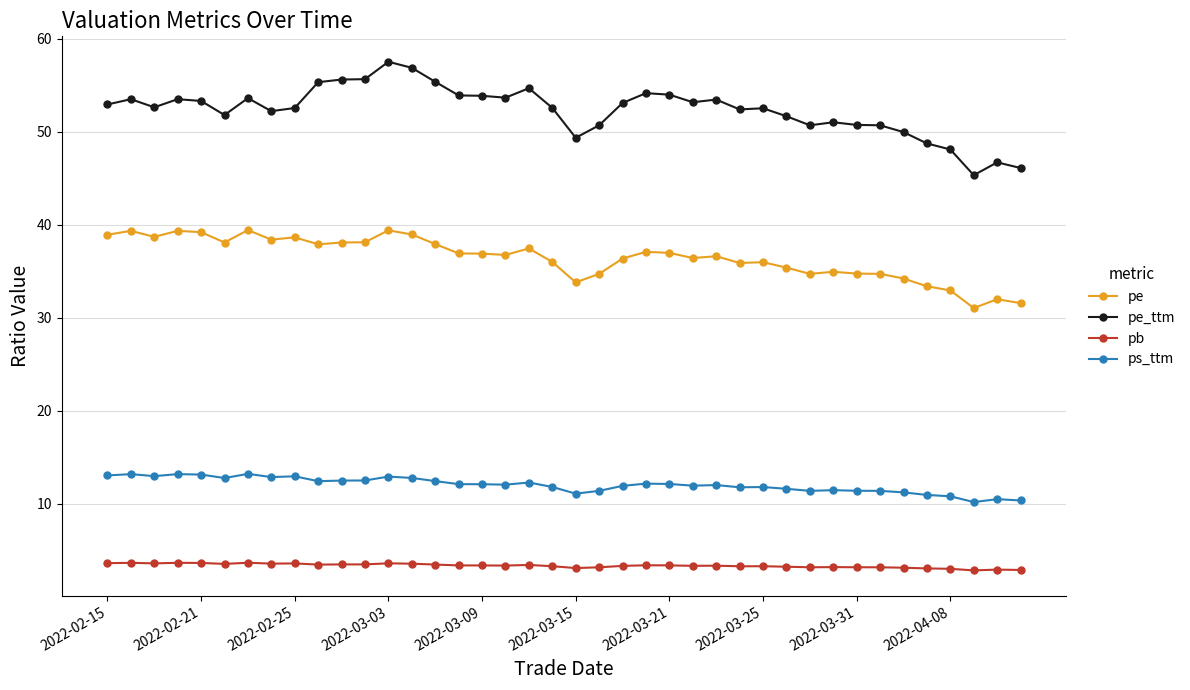

What is the difference between the second highest and second lowest values in the pb series?

0.8